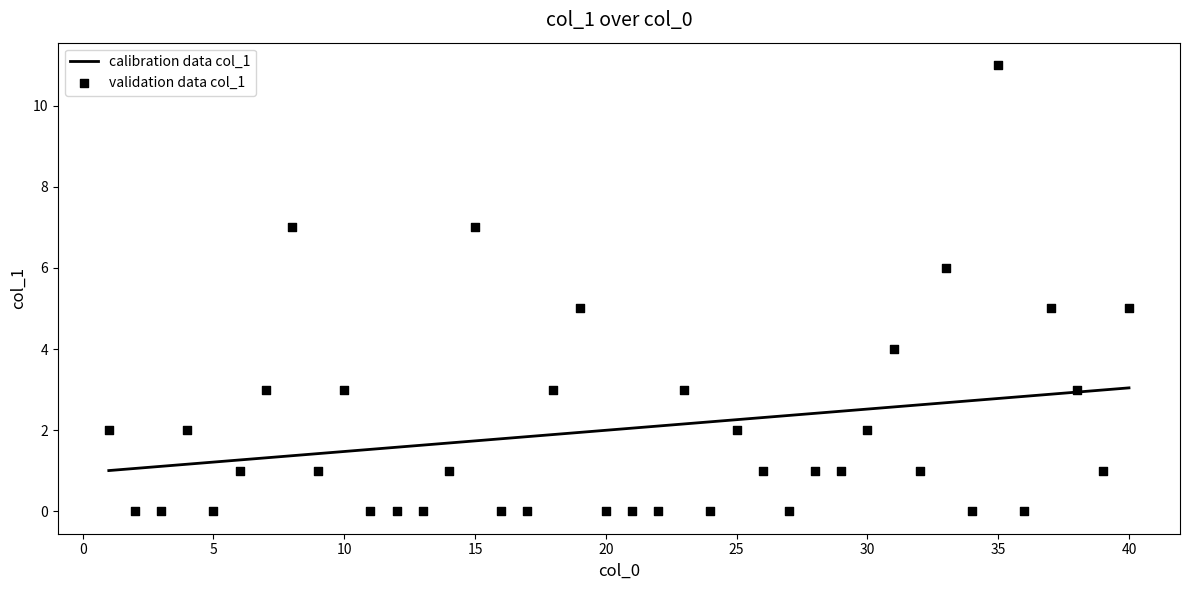

Is the value of validation data col_1 at 28 greater than the value of calibration data col_1 at 20?

No